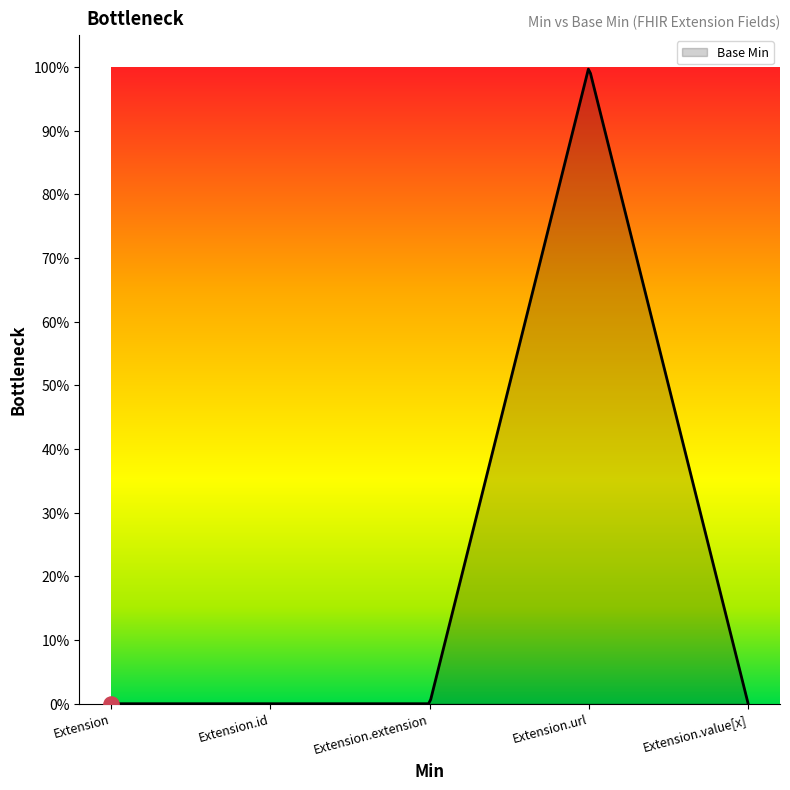

Is this an area chart (filled region under the line)?

Yes